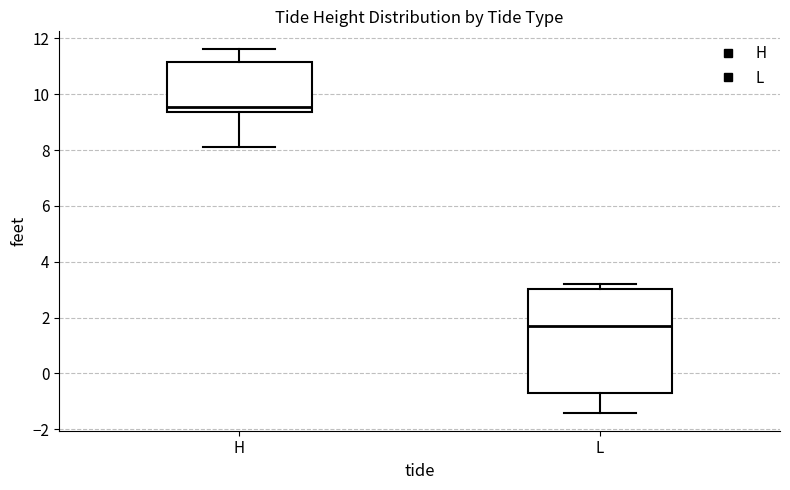

Reading left to right, read every box against the y-axis: the position of its median line, the range the box covers, and the ends of its whiskers. The values are not printed on the chart, so give them approximately, as read against the axis.

H: median 9.6, box 9.4 to 11.2, whiskers 8.2 to 11.6
L: median 1.8, box -0.6 to 3.0, whiskers -1.4 to 3.2